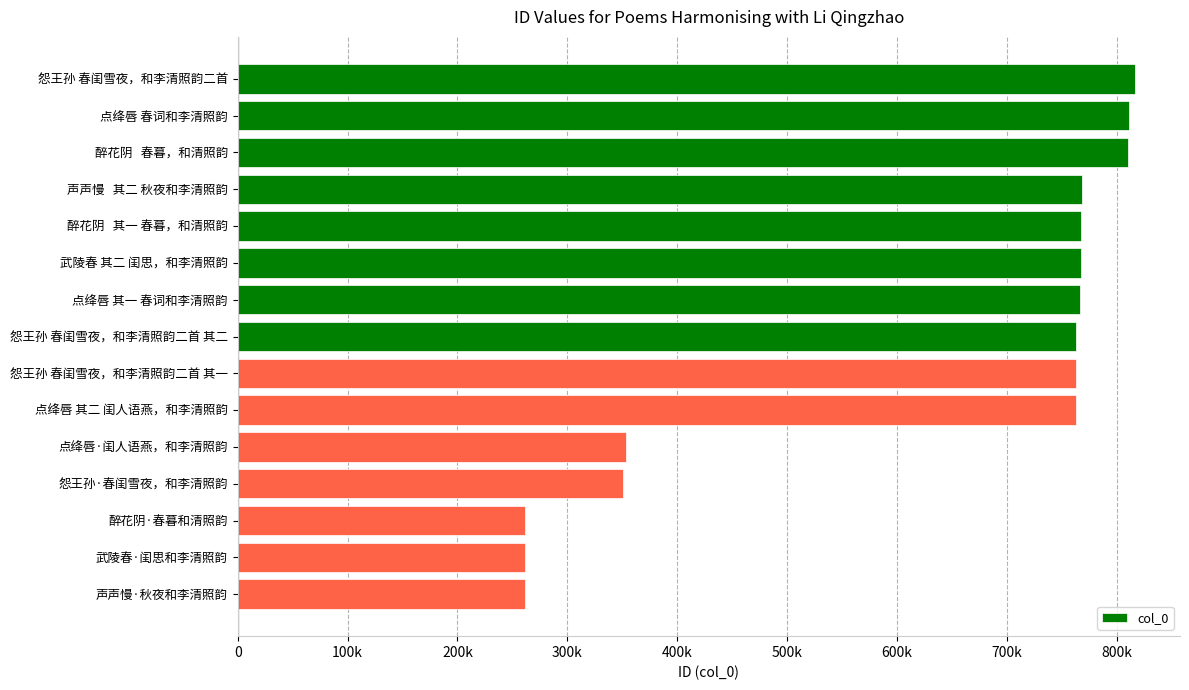

Are the bars horizontal?

Yes